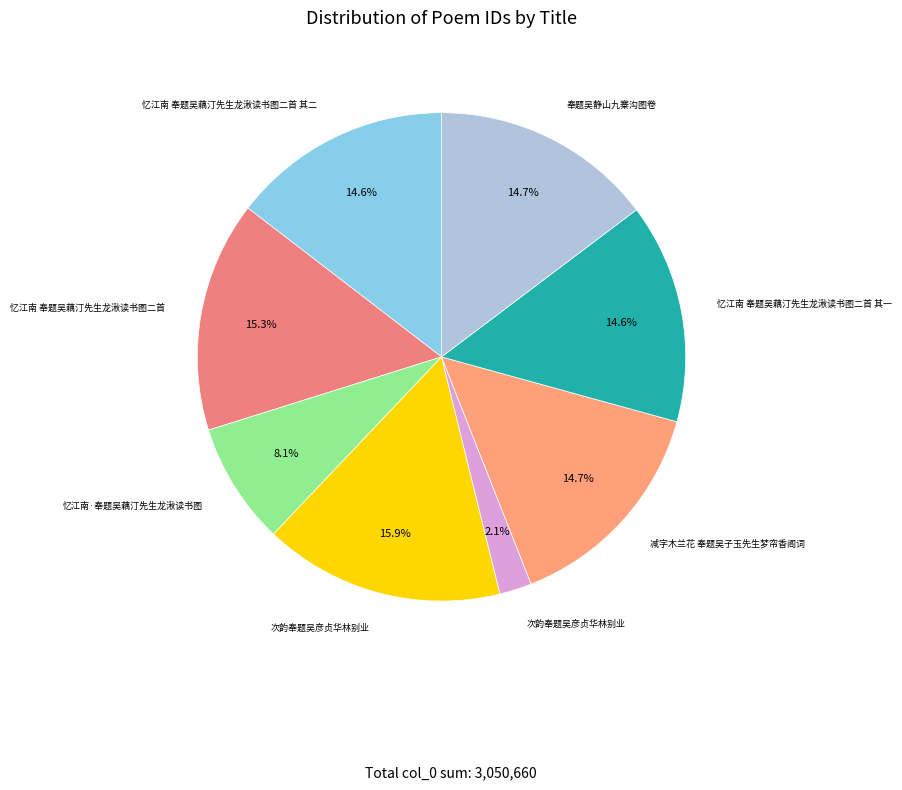

What is the smallest slice in the pie chart?

次韵奉题吴彦贞华林别业